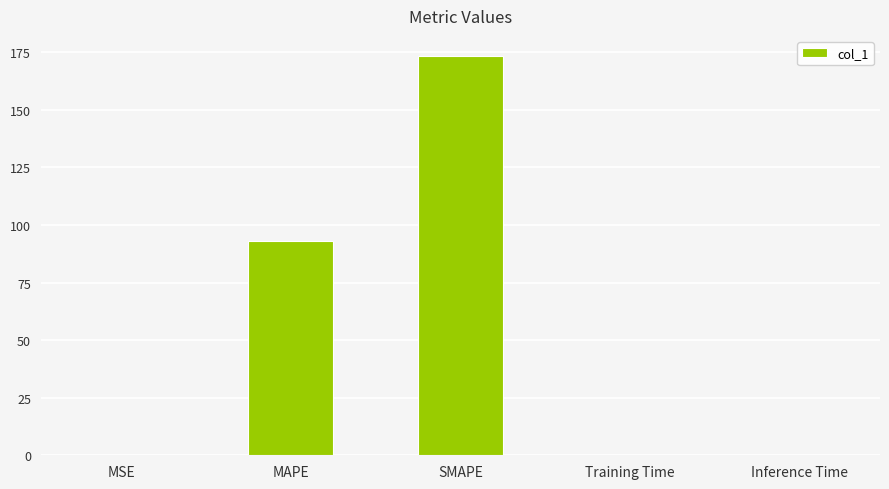

Between SMAPE and MSE, which is larger?

SMAPE